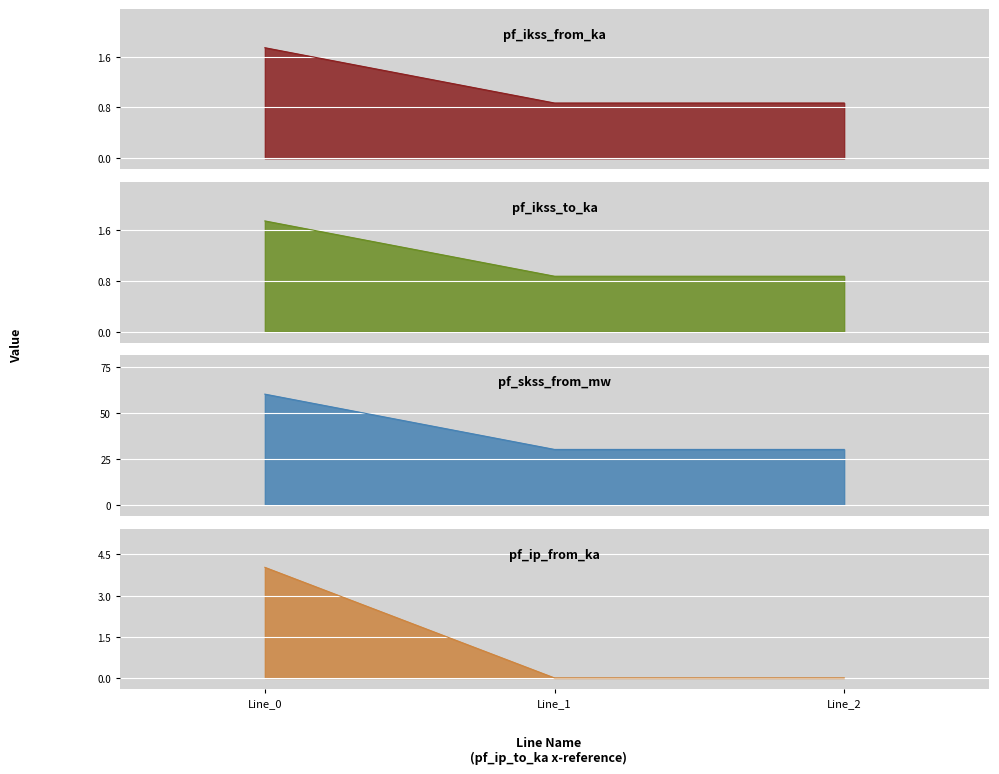

Rank the categories by pf_ikss_from_ka value from highest to lowest.

Line_0, Line_2, Line_1